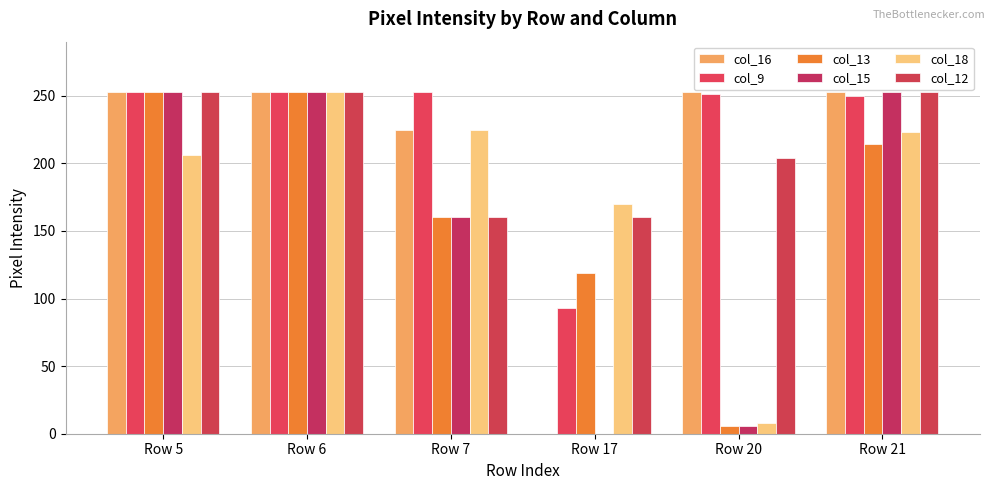

Count the number of data series in this chart.

6